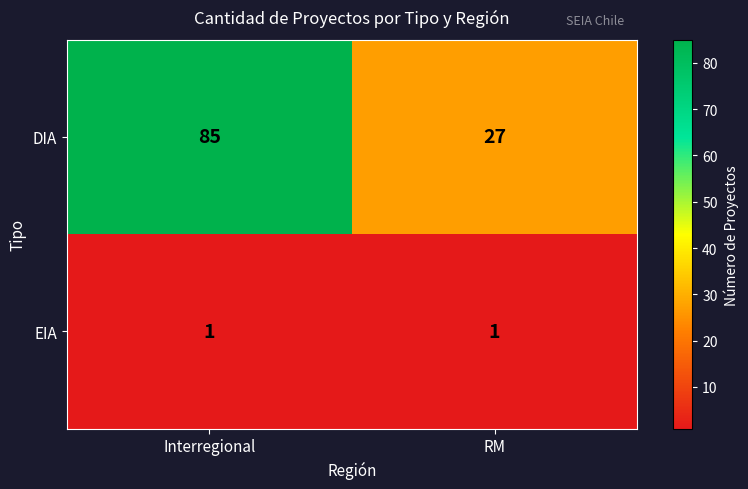

Which series changed the most between Interregional and RM?

DIA